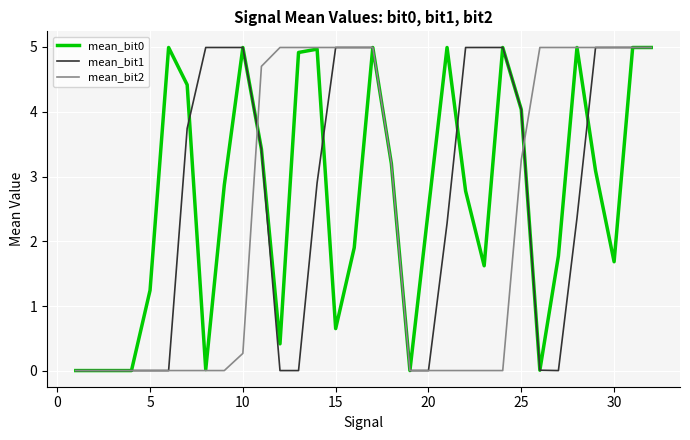

What is the maximum value shown in the chart?

5.0